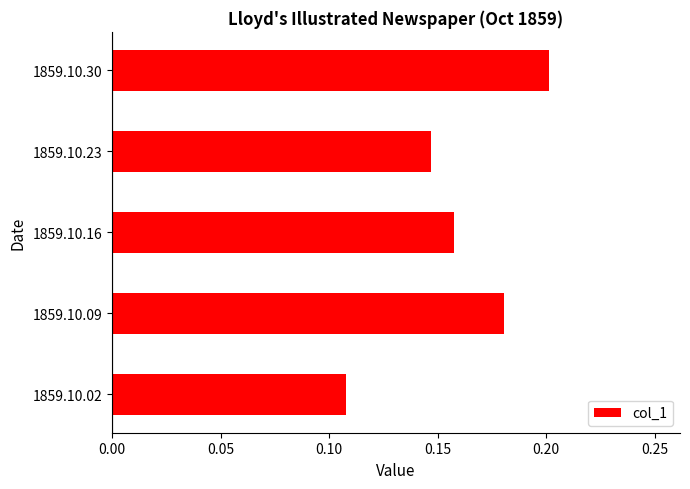

How many data points does each series have?

5